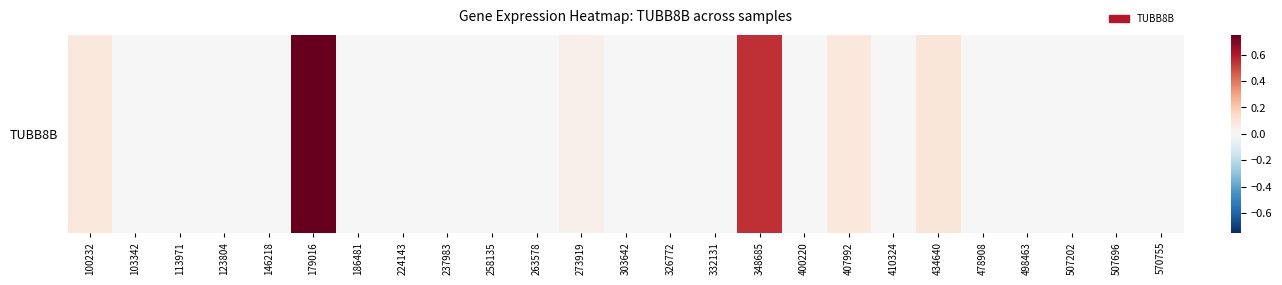

Is it true that the value at 507696 is 0.4?

False